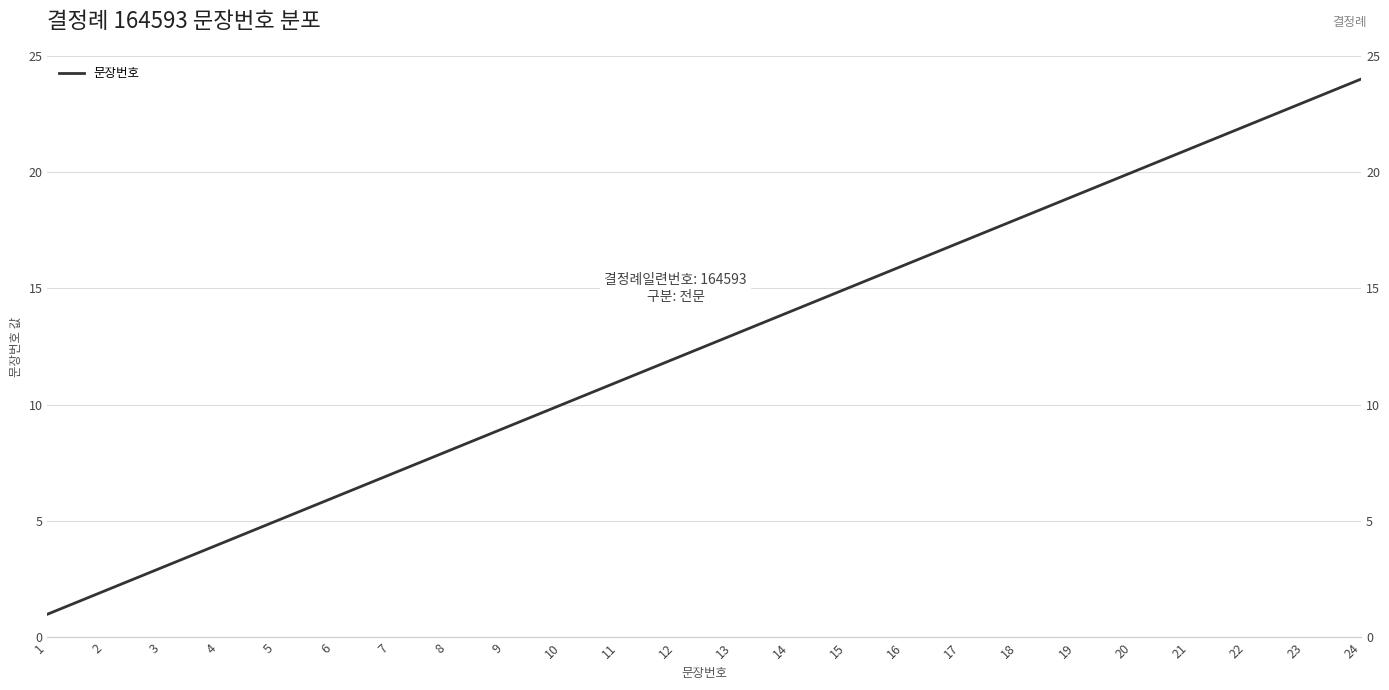

Rank the categories by value from lowest to highest.

1, 2, 3, 4, 5, 6, 7, 8, 9, 10, 11, 12, 13, 14, 15, 16, 17, 18, 19, 20, 21, 22, 23, 24